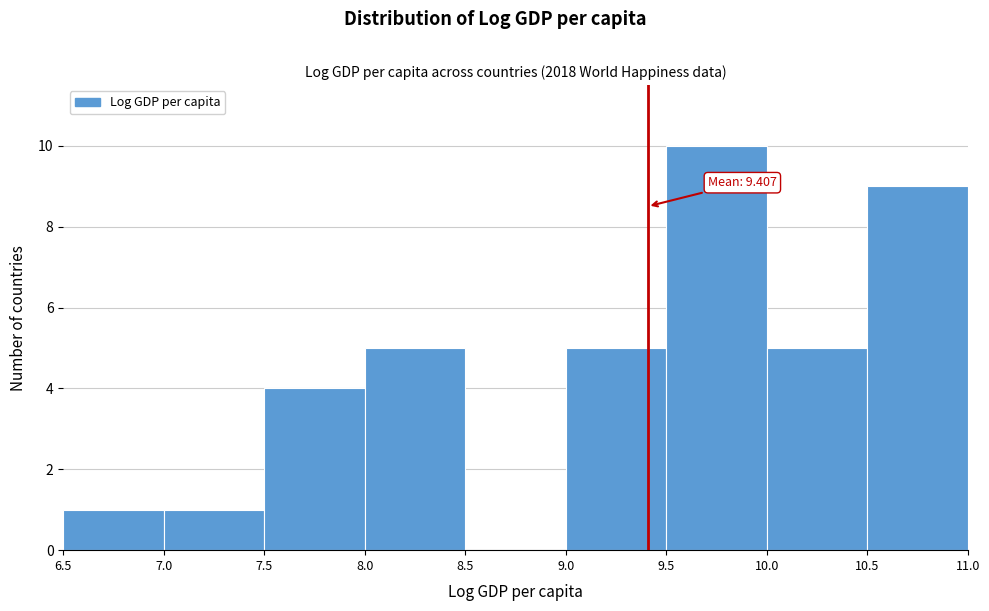

Over which range of the x-axis is the bar tallest?

9.5 to 10.0